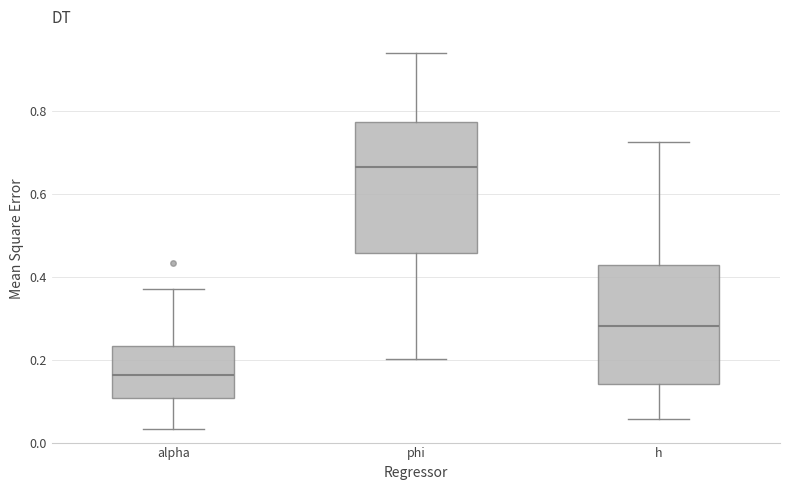

Reading left to right, read every box against the y-axis: the position of its median line, the range the box covers, and the ends of its whiskers. The values are not printed on the chart, so give them approximately, as read against the axis.

alpha: median 0.16, box 0.10 to 0.24, whiskers 0.04 to 0.38
phi: median 0.66, box 0.46 to 0.78, whiskers 0.20 to 0.94
h: median 0.28, box 0.14 to 0.42, whiskers 0.06 to 0.72